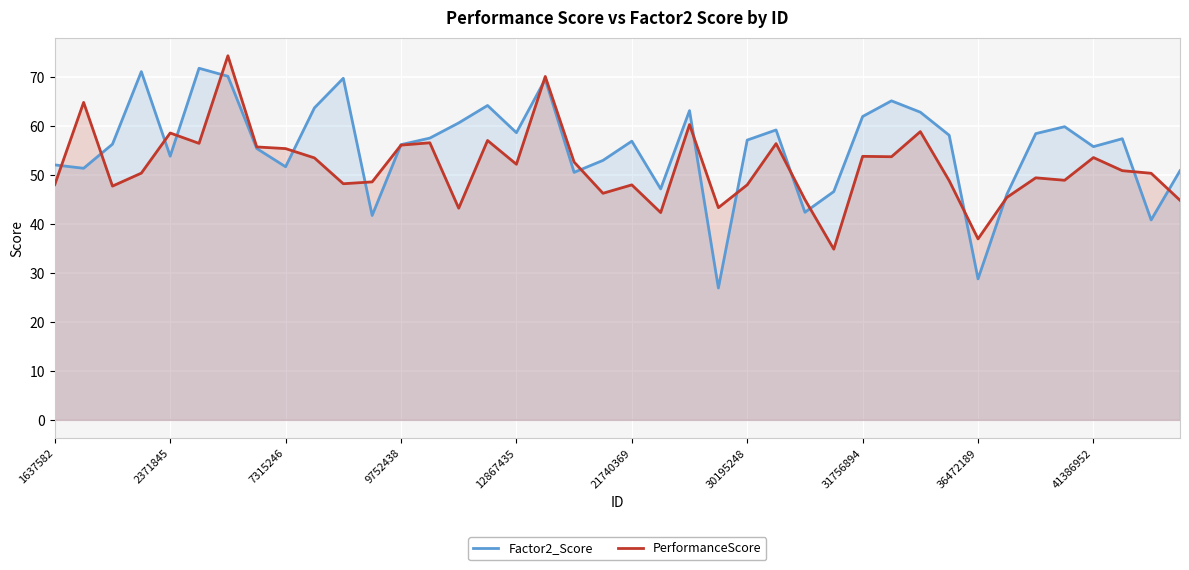

Which has a higher value, 27 or 31?

31